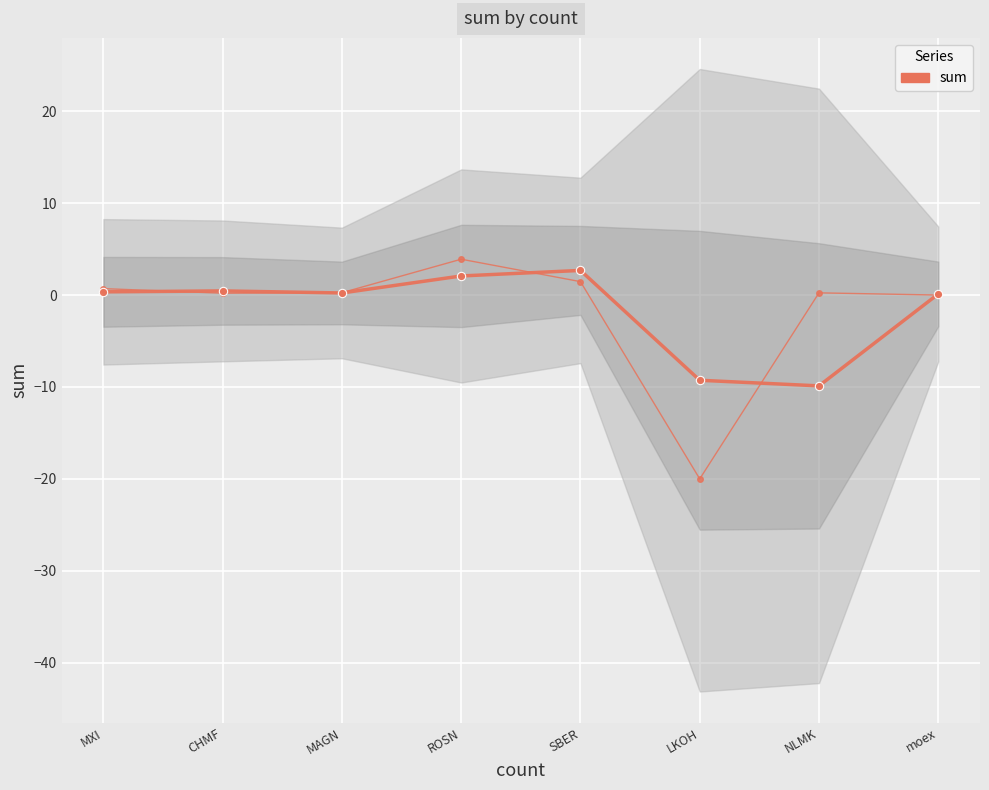

Between LKOH and MAGN, which is larger?

MAGN